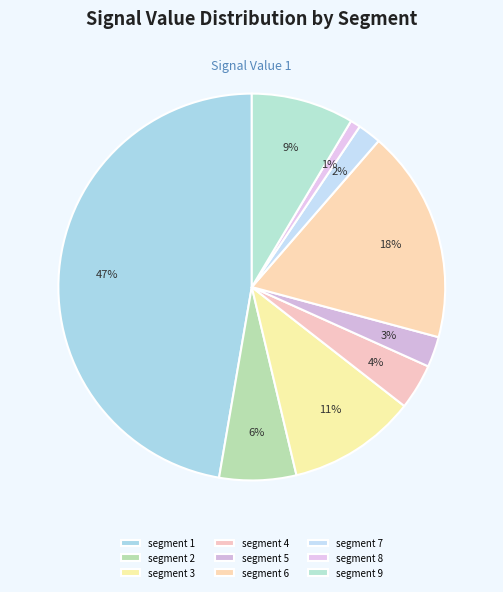

Which category has the smallest portion of the pie?

segment 8